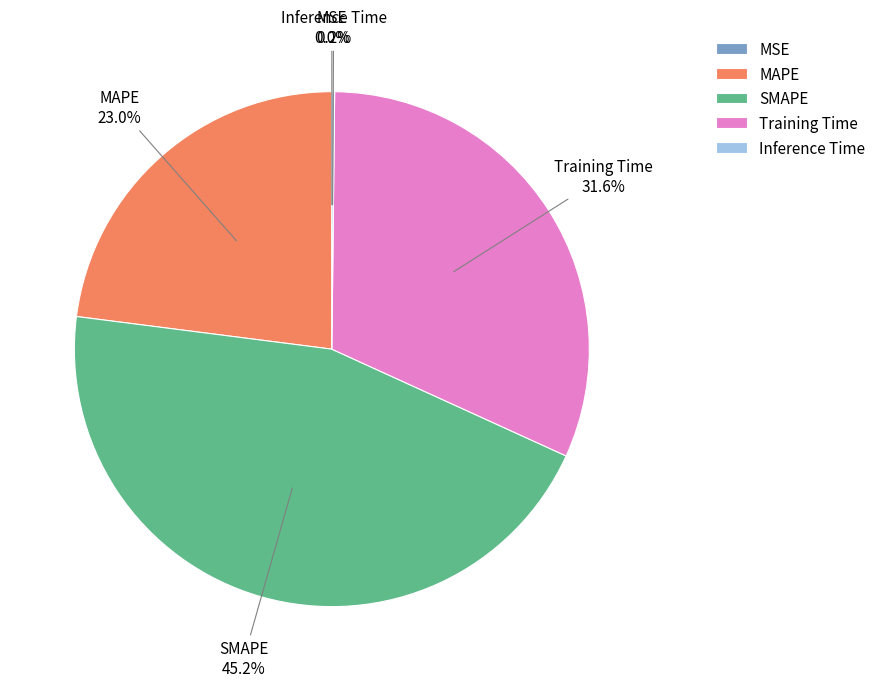

What is the largest slice in the pie chart?

SMAPE